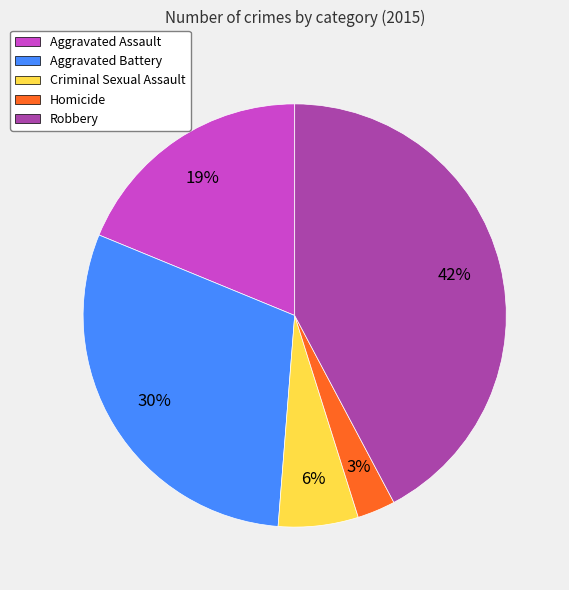

True or false: Aggravated Assault accounts for 13% of the total.

False